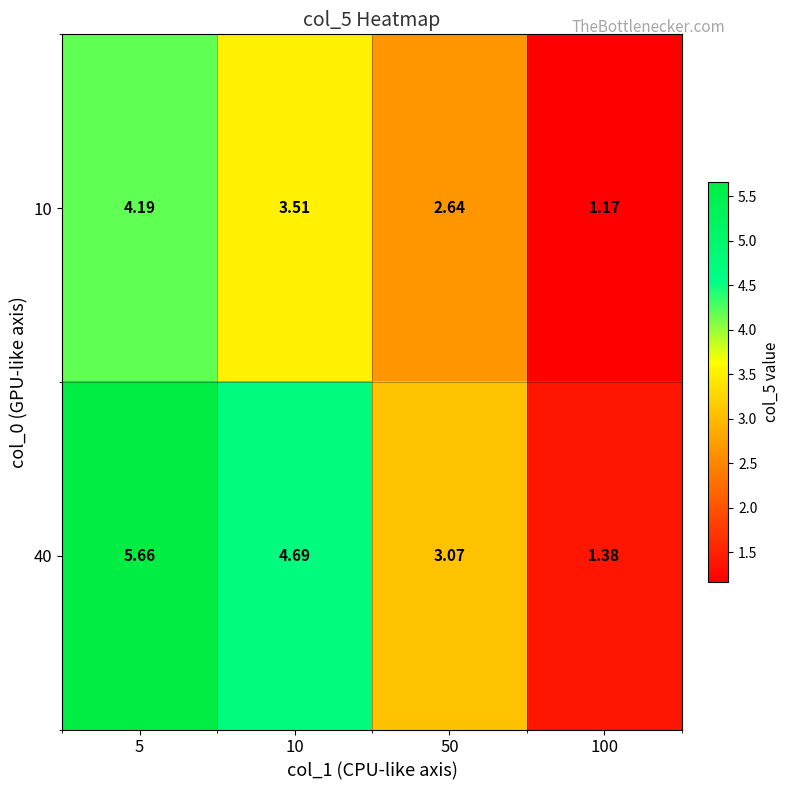

Is the value of 40 at 5 greater than the value of 10 at 100?

Yes